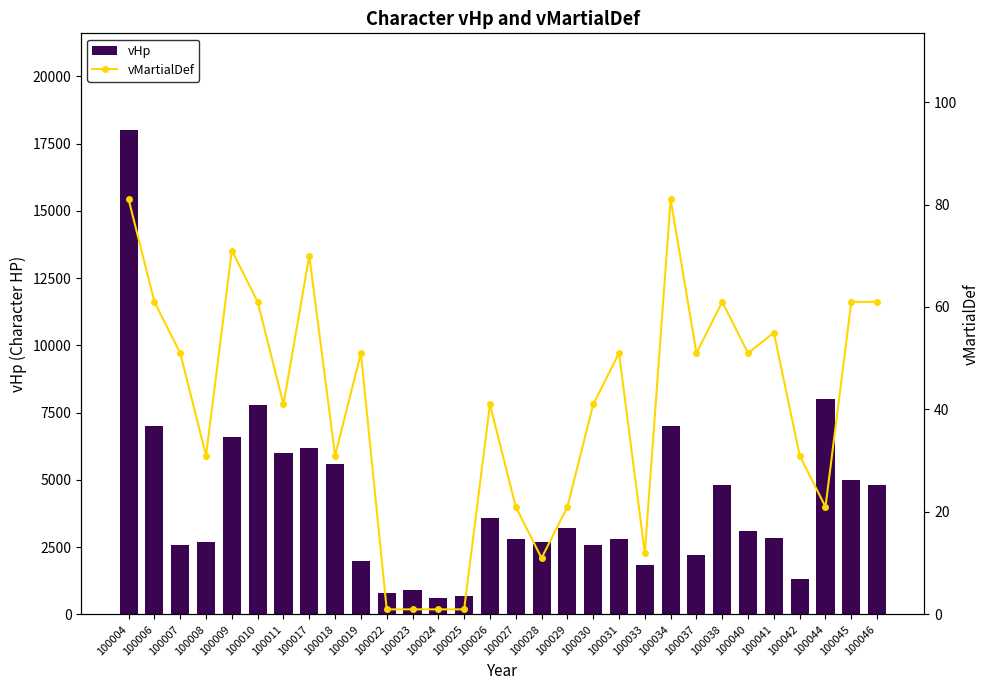

What is the difference between the maximum and minimum values in the vMartialDef series?

80